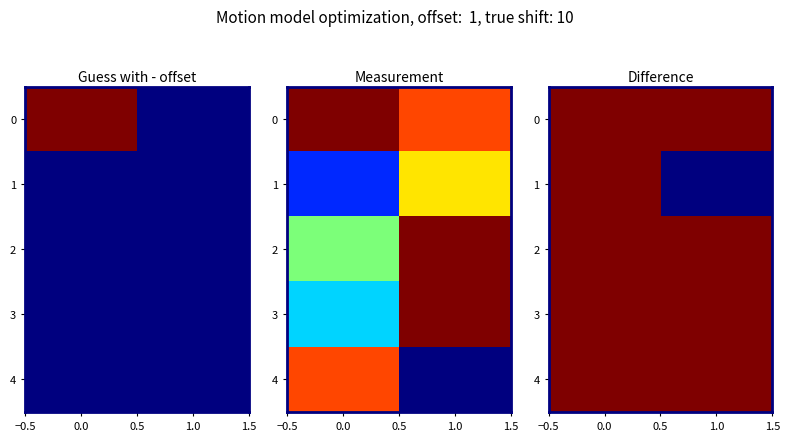

How many data points does each series have?

2